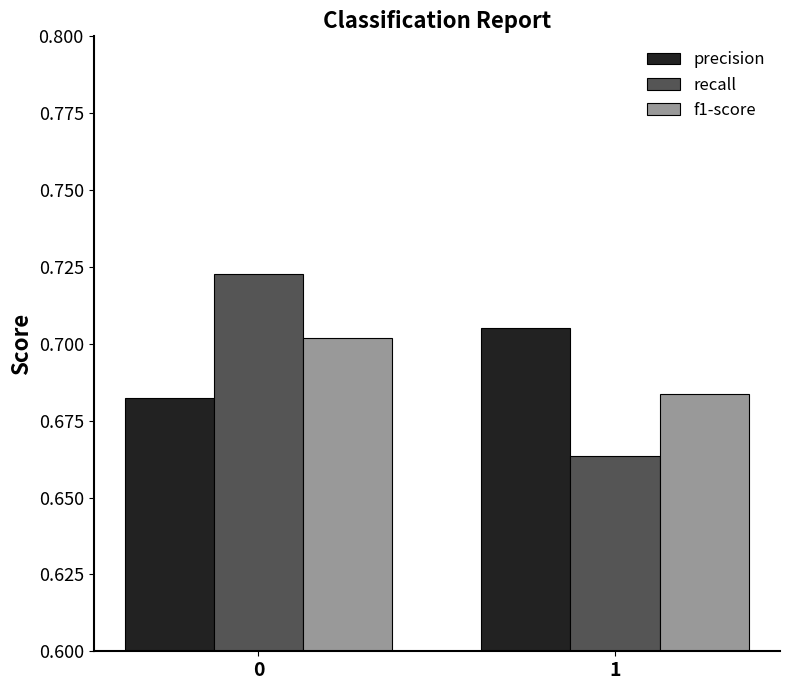

Count the number of data series in this chart.

3